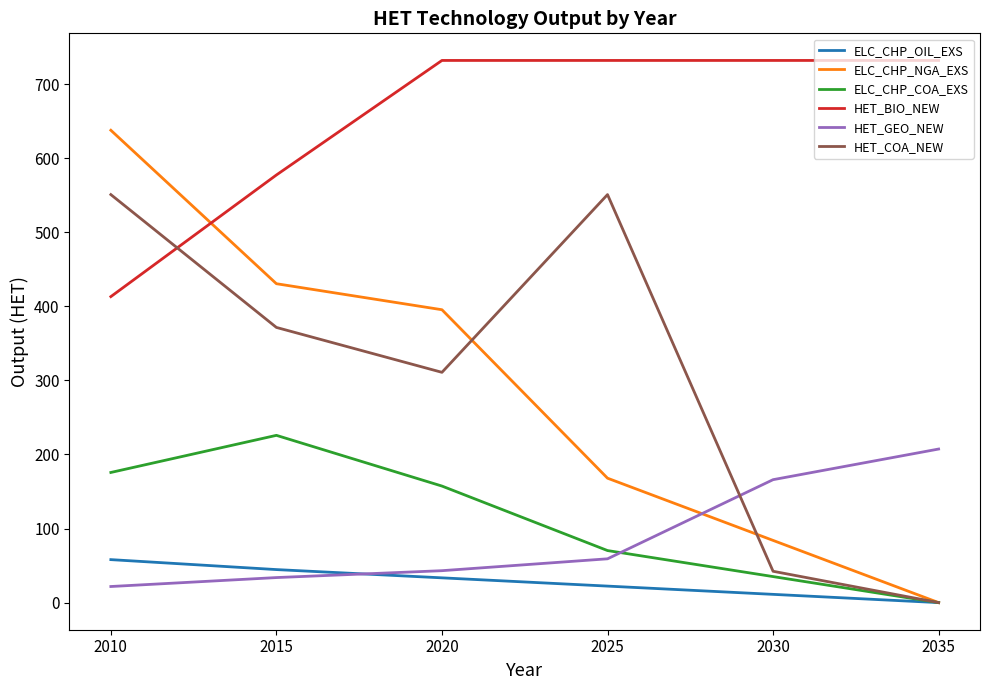

Reading left to right, what are all the values shown in this chart?

ELC_CHP_OIL_EXS: 2010=58.0	2015=44.6	2020=33.4	2025=22.3	2030=11.1	2035=0.0
ELC_CHP_NGA_EXS: 2010=637.7	2015=430.5	2020=395.4	2025=168.0	2030=84.0	2035=0.0
ELC_CHP_COA_EXS: 2010=175.7	2015=225.8	2020=157.3	2025=70.3	2030=35.1	2035=0.0
HET_BIO_NEW: 2010=413.1	2015=577.3	2020=731.9	2025=731.9	2030=731.9	2035=731.9
HET_GEO_NEW: 2010=21.7	2015=33.8	2020=43.1	2025=59.1	2030=166.0	2035=207.3
HET_COA_NEW: 2010=550.8	2015=371.5	2020=310.9	2025=550.8	2030=42.3	2035=0.0